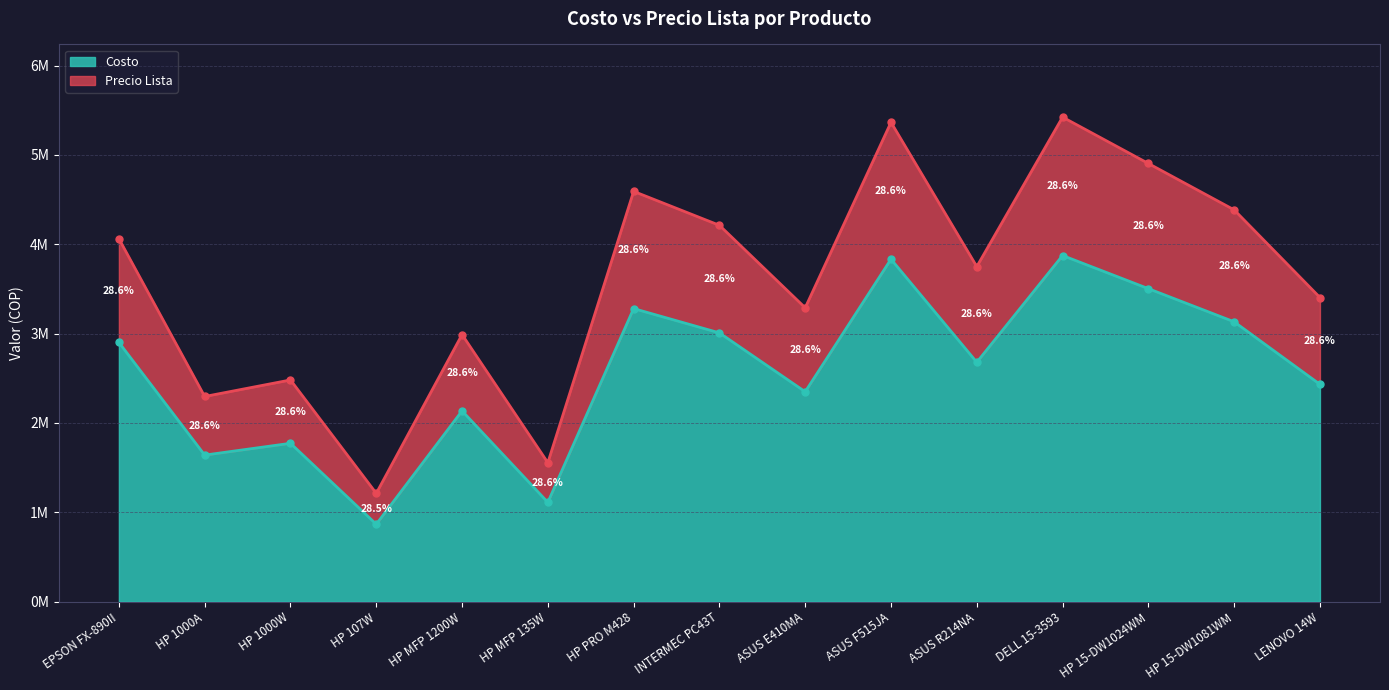

What is the maximum value for Costo?

3874000